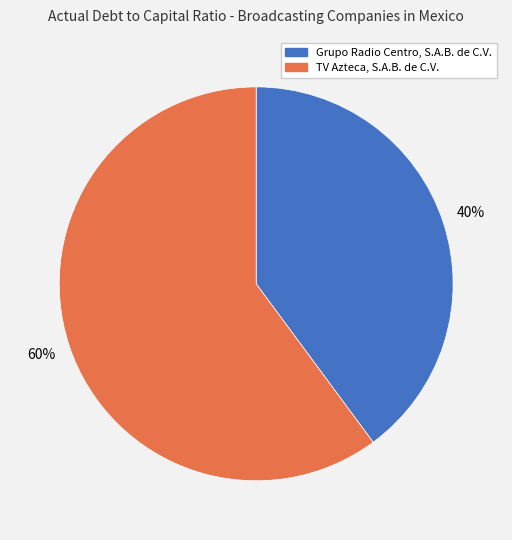

Which slice is the smallest?

Grupo Radio Centro, S.A.B. de C.V.